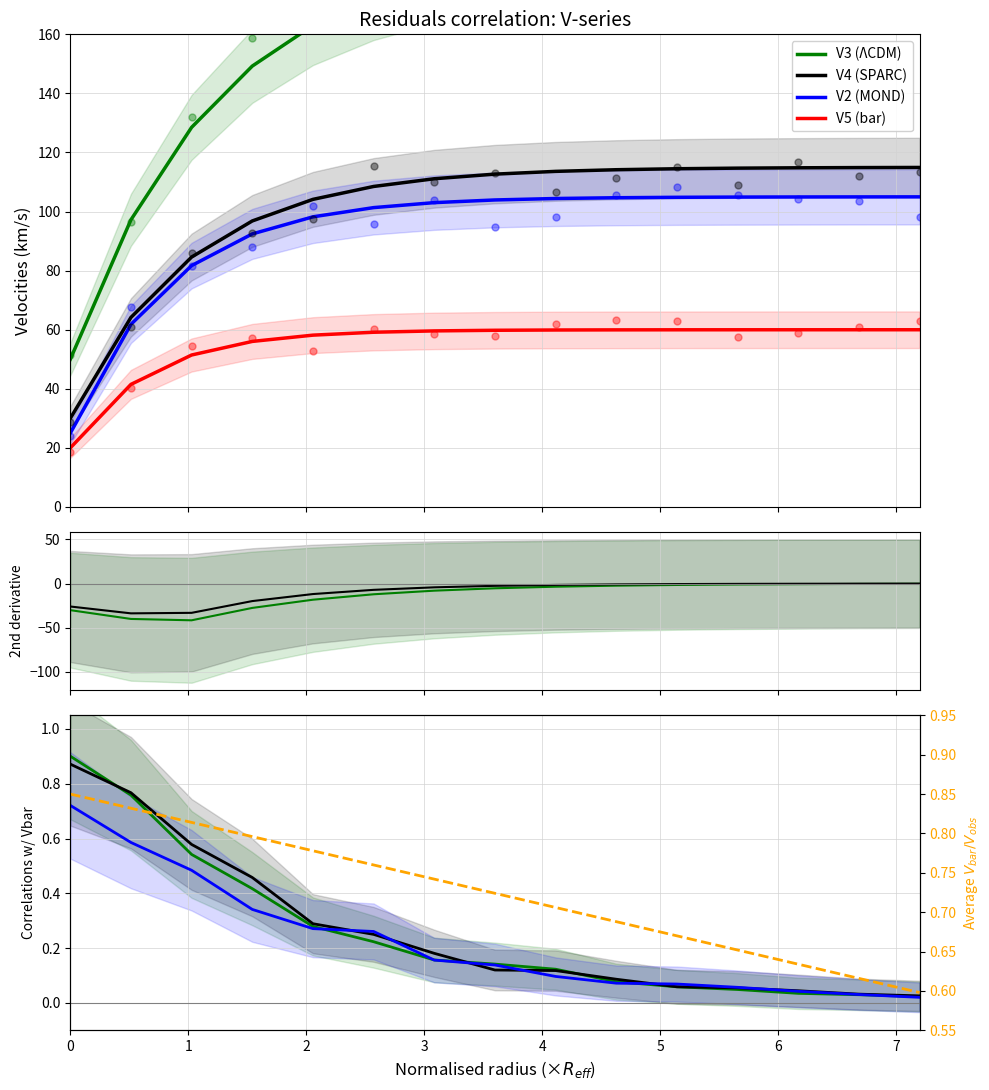

Is it true that V5 (bar) equals 74.3 at 3?

False